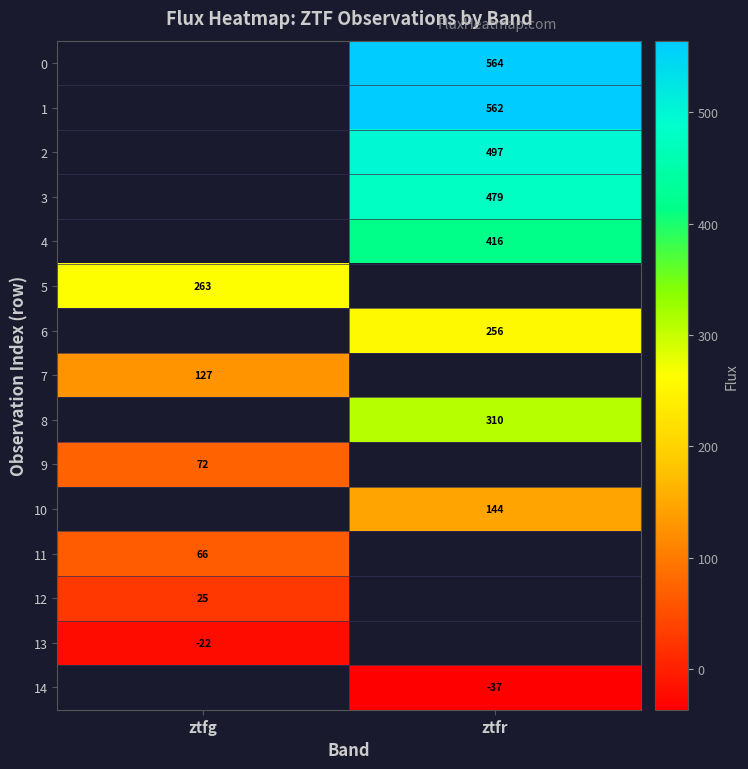

What is the smallest value displayed?

-36.7